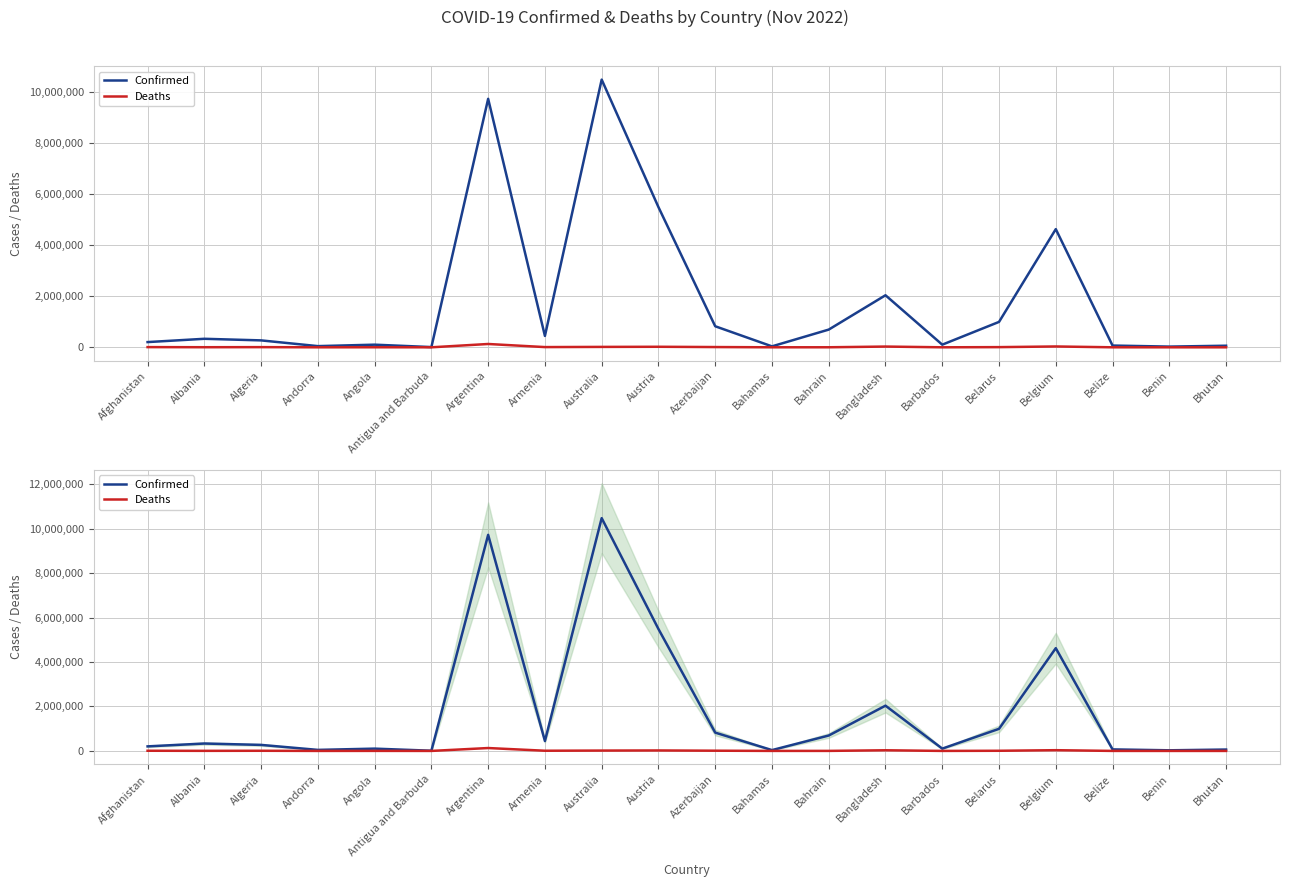

At which label does Confirmed reach its peak?

Australia